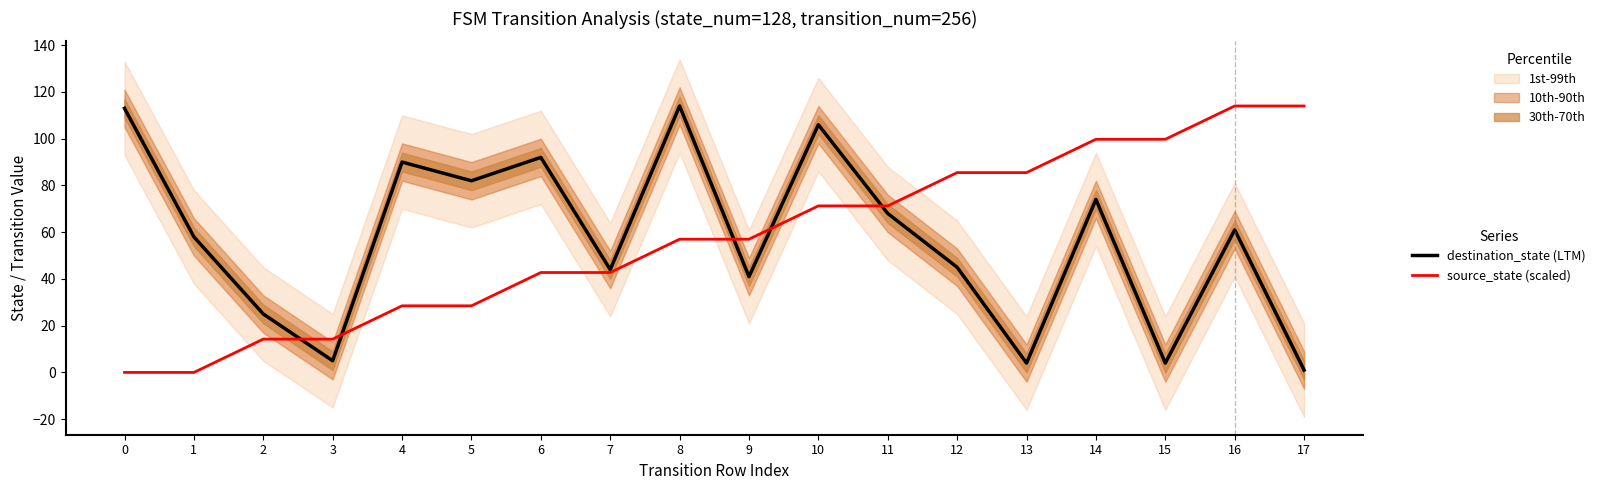

Which series changed the most between 12 and 17?

destination_state (LTM)